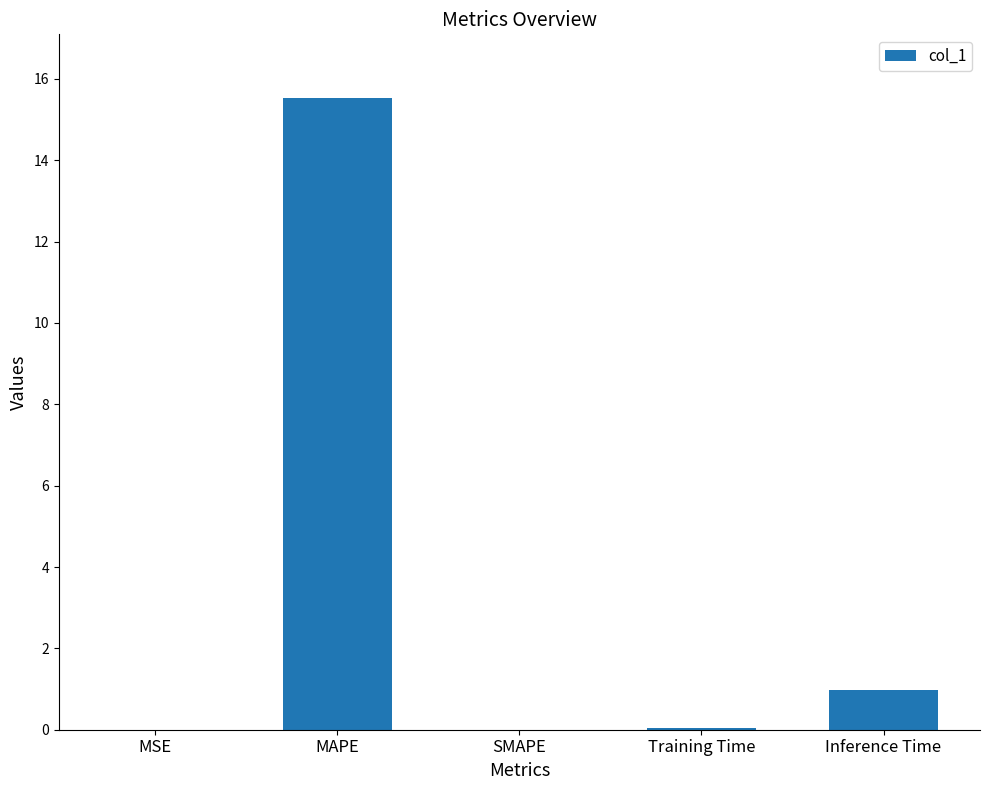

The chart shows a value of 5.3 at SMAPE. True or false?

False